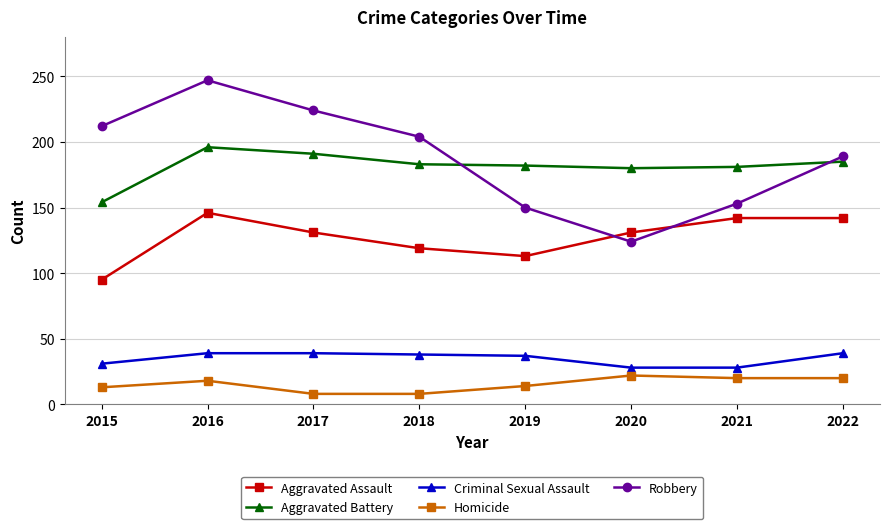

The value of Homicide at 2017 is 8. True or false?

True